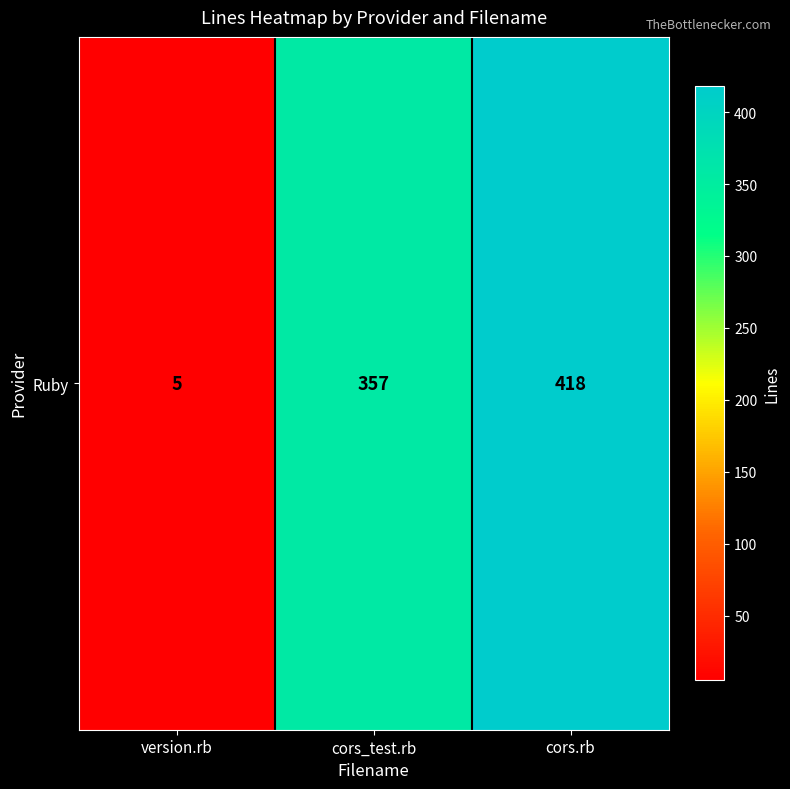

How many data points does each series have?

3